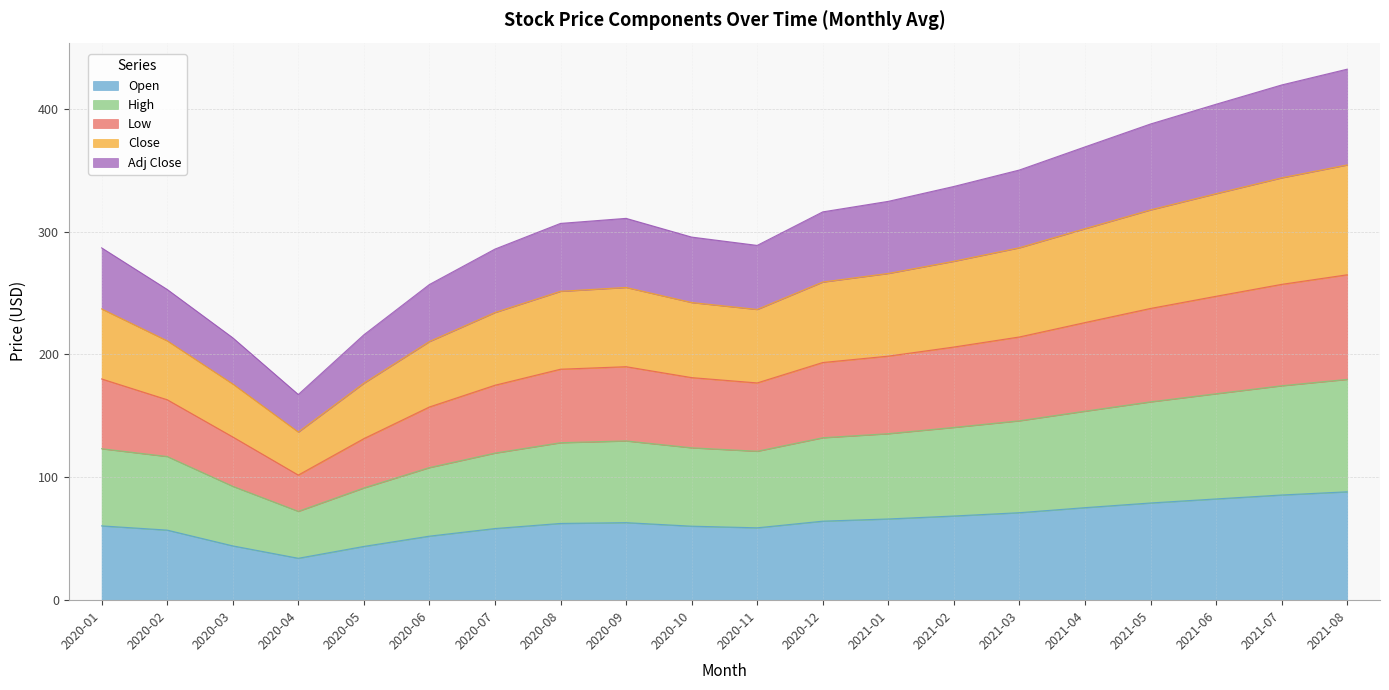

What is the total value across all series at 2020-08?

306.6